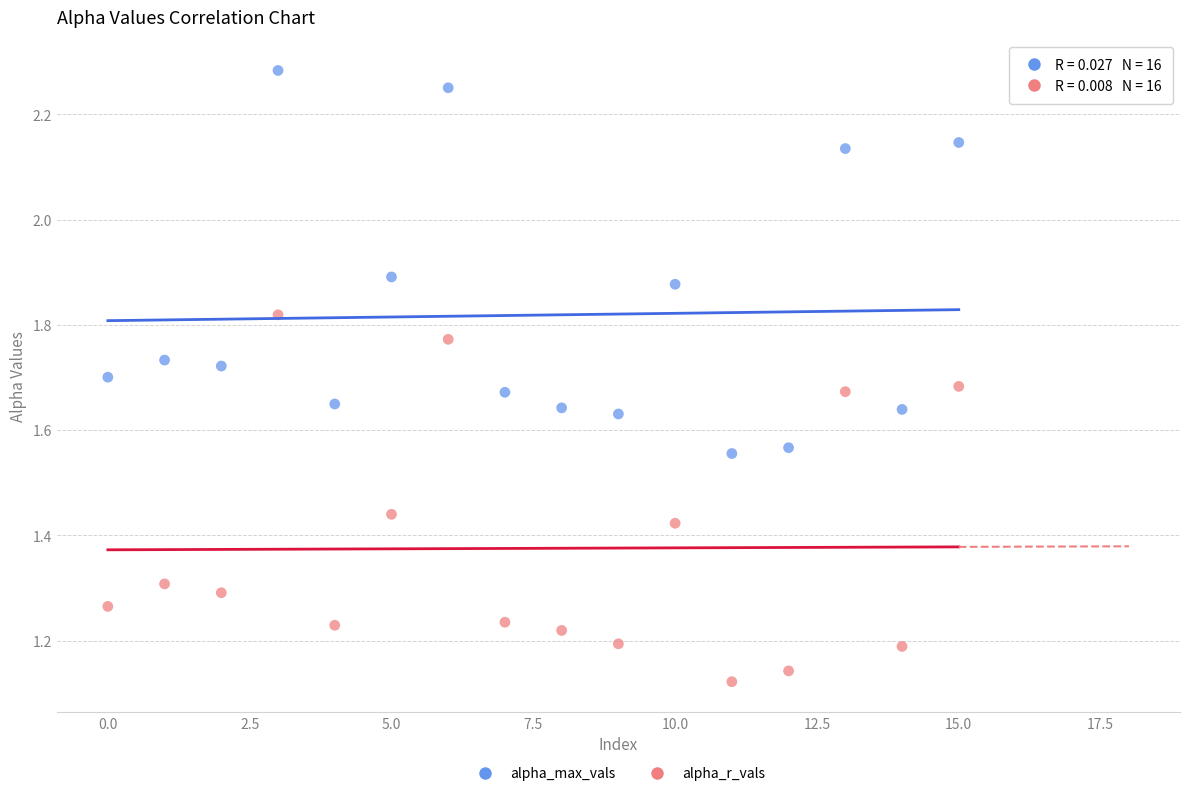

Which series has the widest spread of Y values?

alpha_max_vals